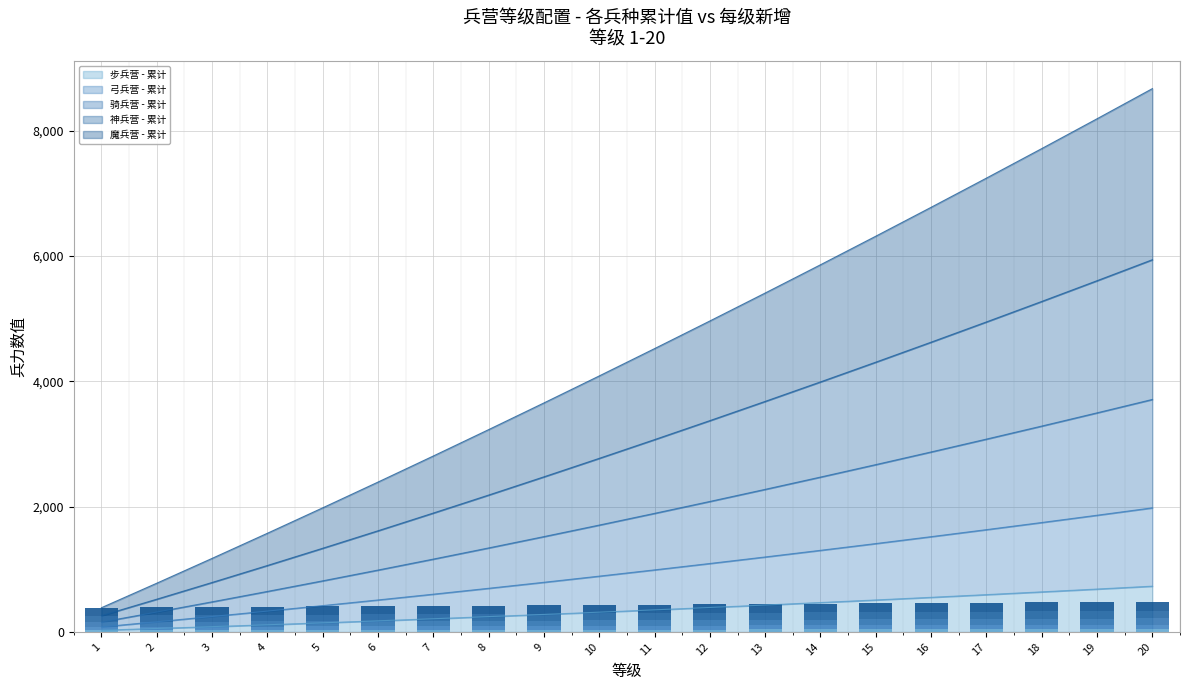

What is the value of the 弓兵营 - 每级新增 bar at the 18th from the left?

70